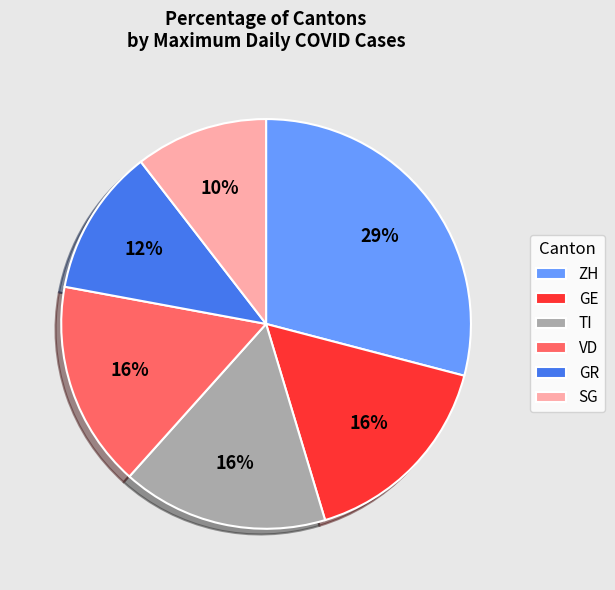

What percentage is the TI slice, to the nearest percent?

16%